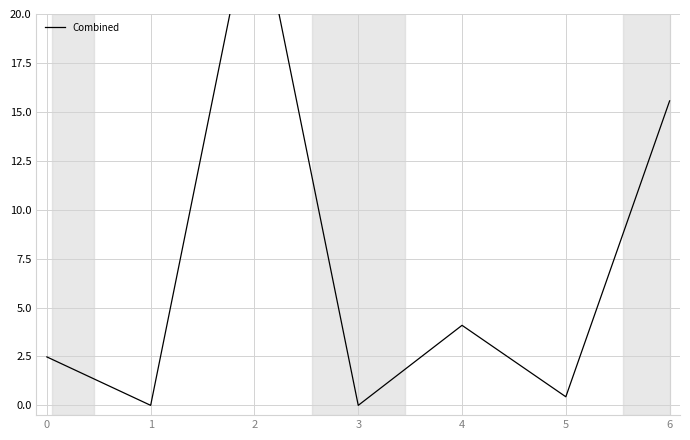

At which label is the value closest to 13?

6